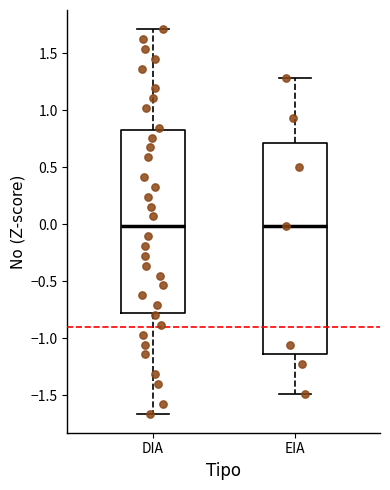

Reading left to right, read every box against the y-axis: the position of its median line, the range the box covers, and the ends of its whiskers. The values are not printed on the chart, so give them approximately, as read against the axis.

DIA: median 0.00, box -0.75 to 0.85, whiskers -1.65 to 1.70
EIA: median 0.00, box -1.15 to 0.70, whiskers -1.50 to 1.30